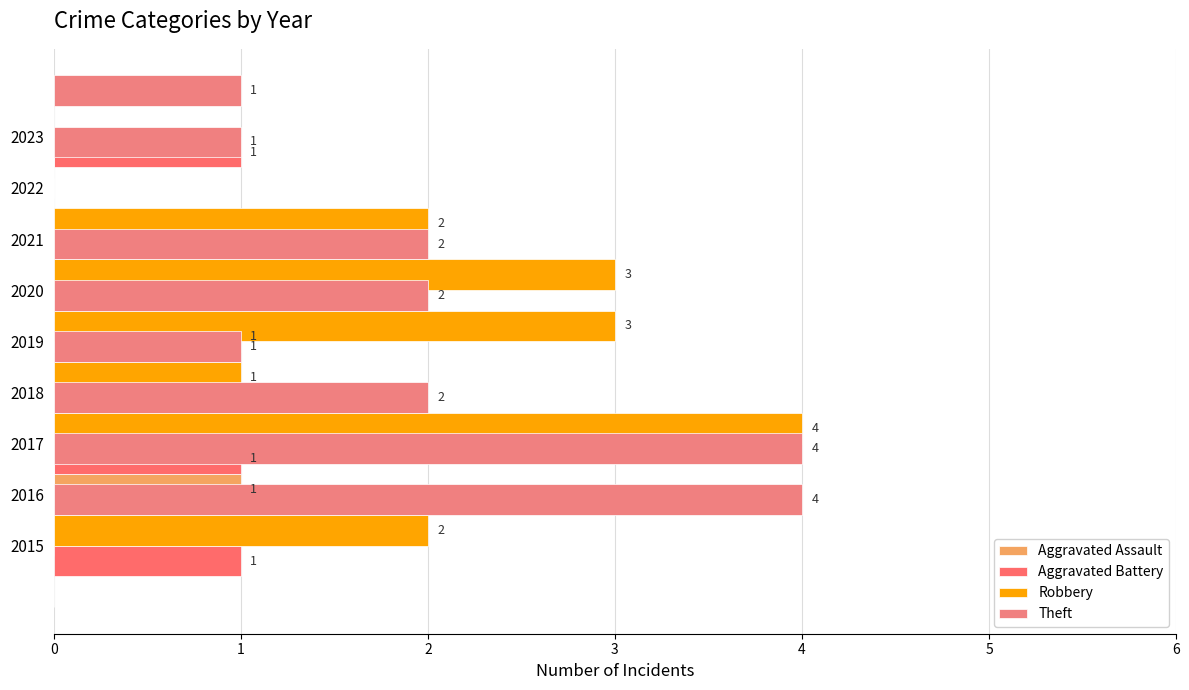

What is the spread (max minus min) of values at 4?

3